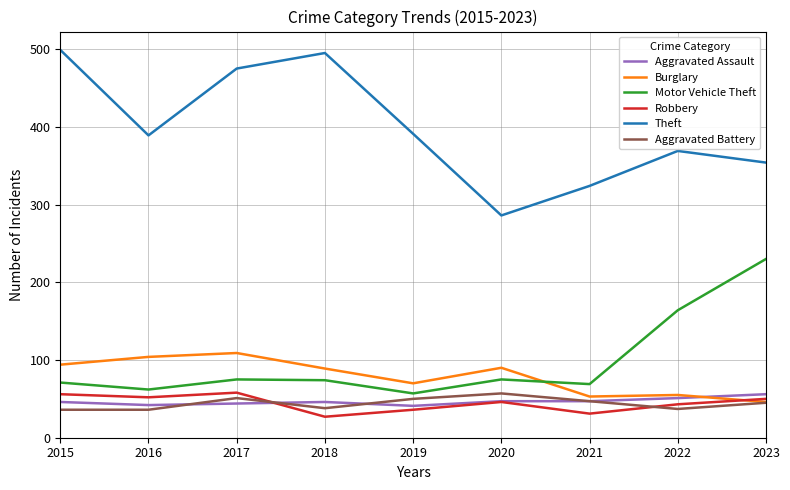

True or false: Motor Vehicle Theft and Burglary cross at least once.

True